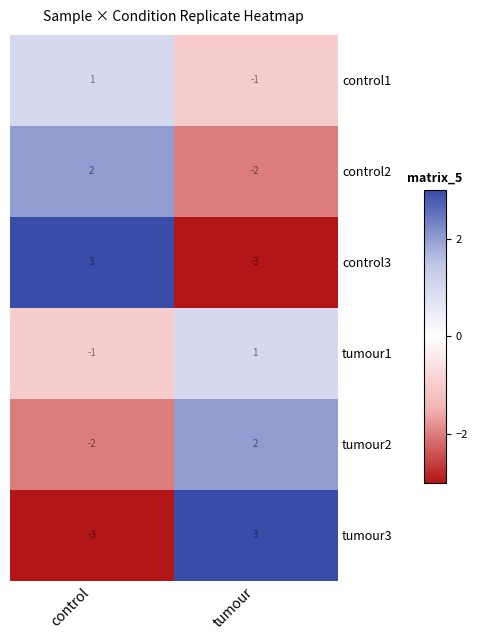

What is the lowest value of the control3 series?

-3